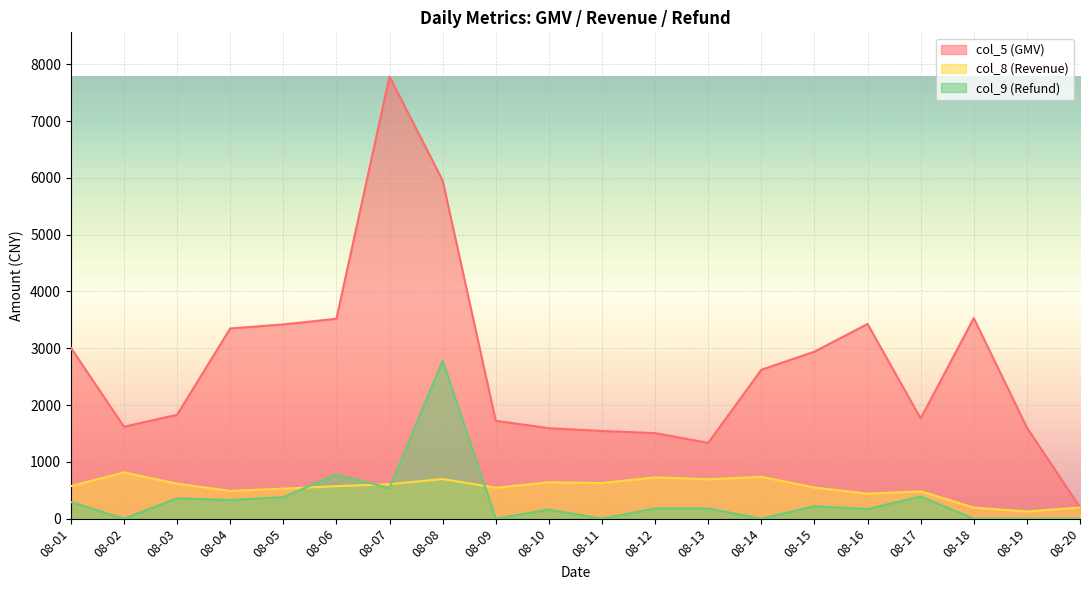

Reading right to left, what are all the values shown in this chart?

col_5 (GMV): 199.0	1602.6	3530.0	1765.0	3427.0	2939.9	2621.0	1334.0	1505.0	1543.9	1593.0	1722.0	5952.0	7783.0	3518.9	3419.0	3347.9	1827.9	1618.7	3009.3
col_8 (Revenue): 196.1	125.7	194.5	480.9	439.6	548.0	735.8	693.3	727.4	627.2	639.5	544.3	697.5	606.1	571.9	528.0	488.8	615.4	814.1	572.4
col_9 (Refund): 0.0	0.0	0.0	389.0	169.0	219.0	0.0	179.0	179.0	0.0	159.0	0.0	2781.0	538.0	778.0	379.0	328.0	358.0	0.0	293.0